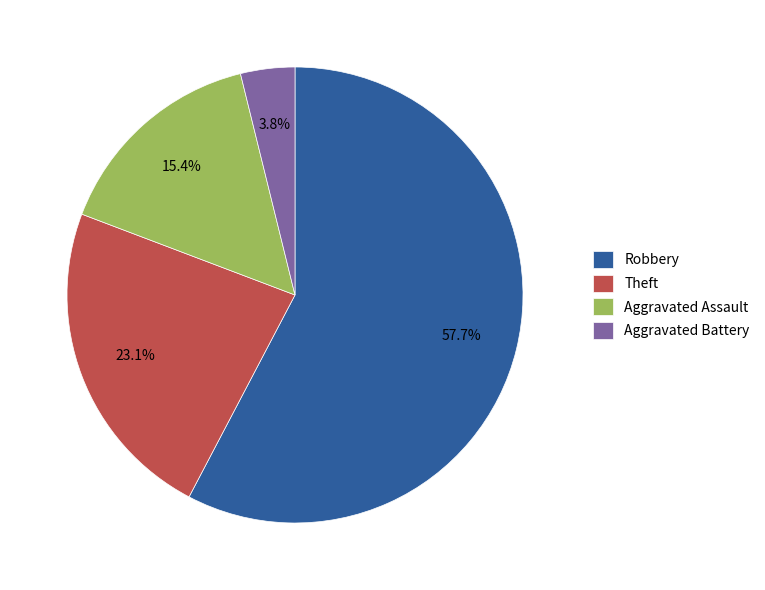

Which has a higher value, Robbery or Theft?

Robbery